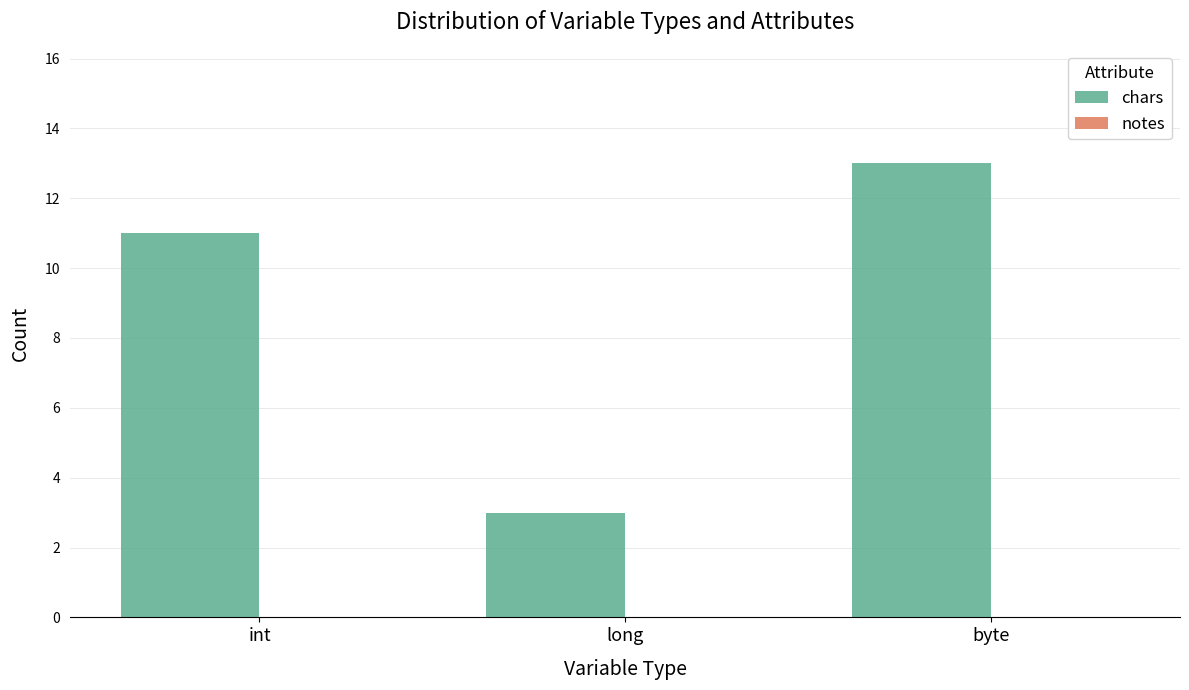

Reading right to left, what are all the values shown in this chart?

13	3	11